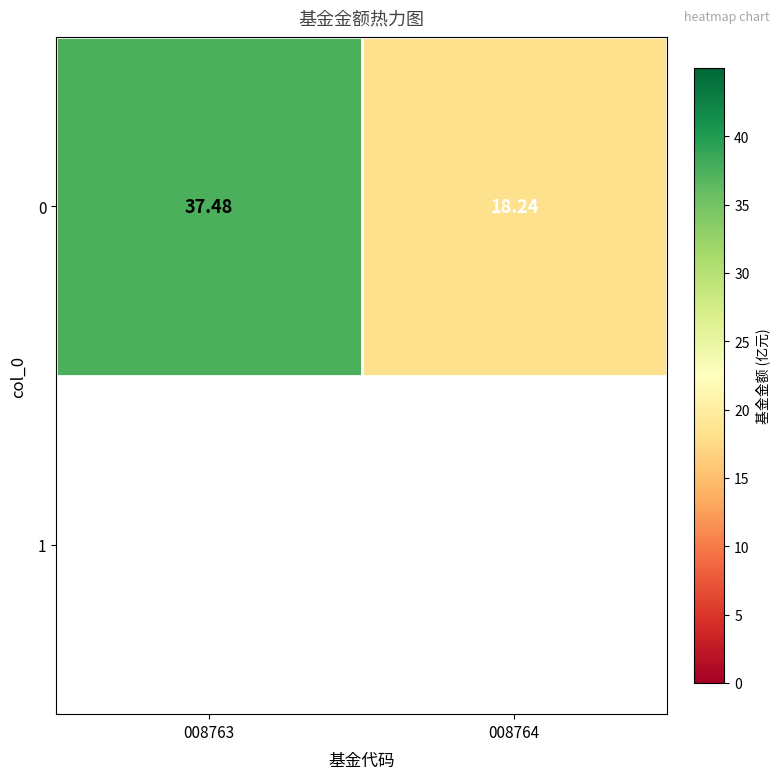

Rank the categories by value from lowest to highest.

008764, 008763